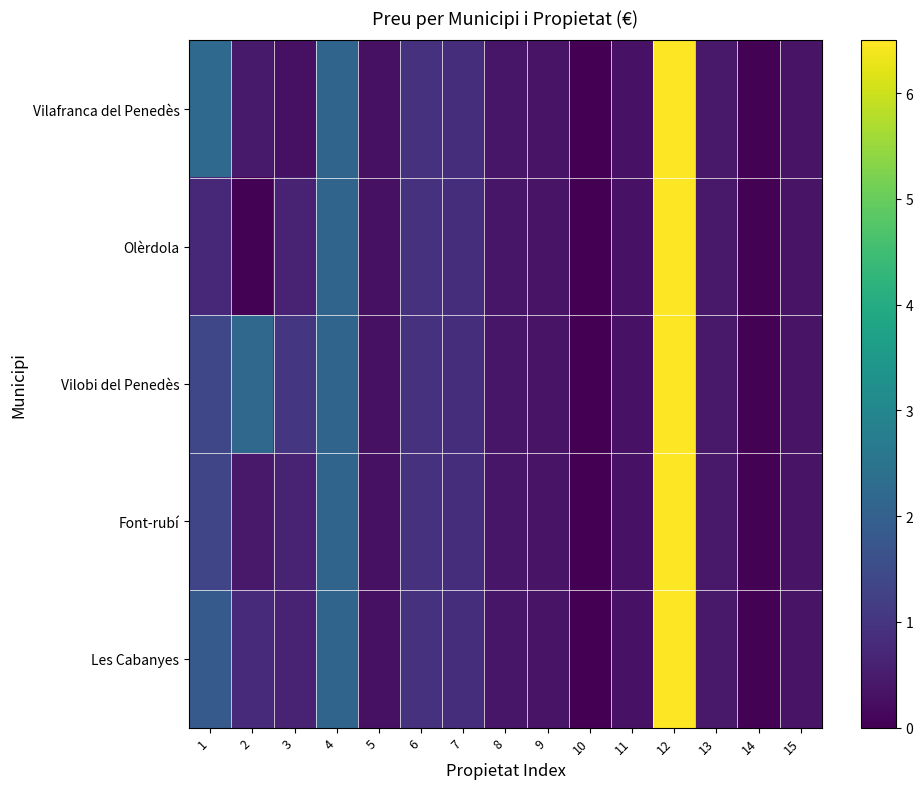

Which series has the largest range (max minus min)?

Vilafranca del Penedès